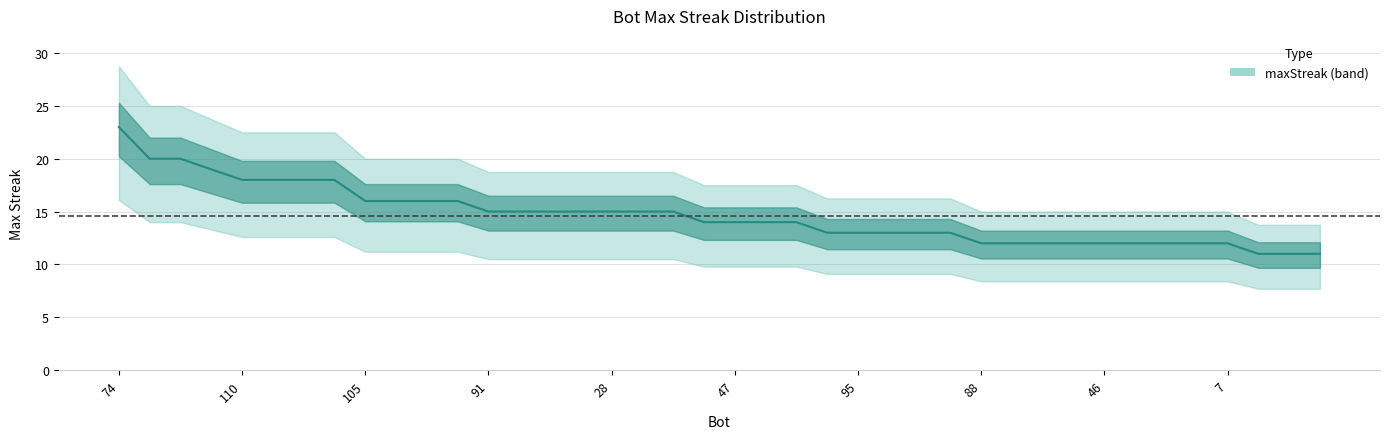

How many data points are less than 14?

17